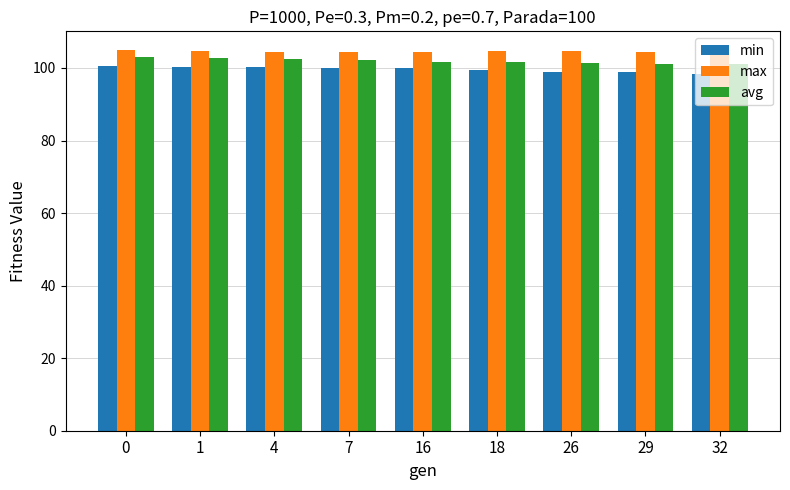

Rank the series by their maximum value, from lowest to highest.

min, avg, max